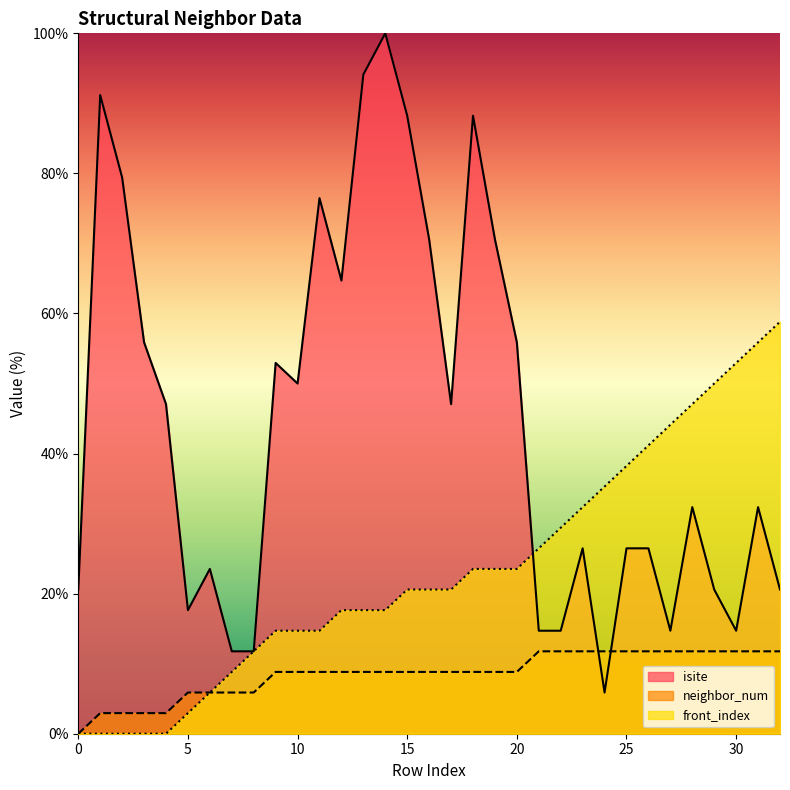

Which series has the largest total across all categories?

isite